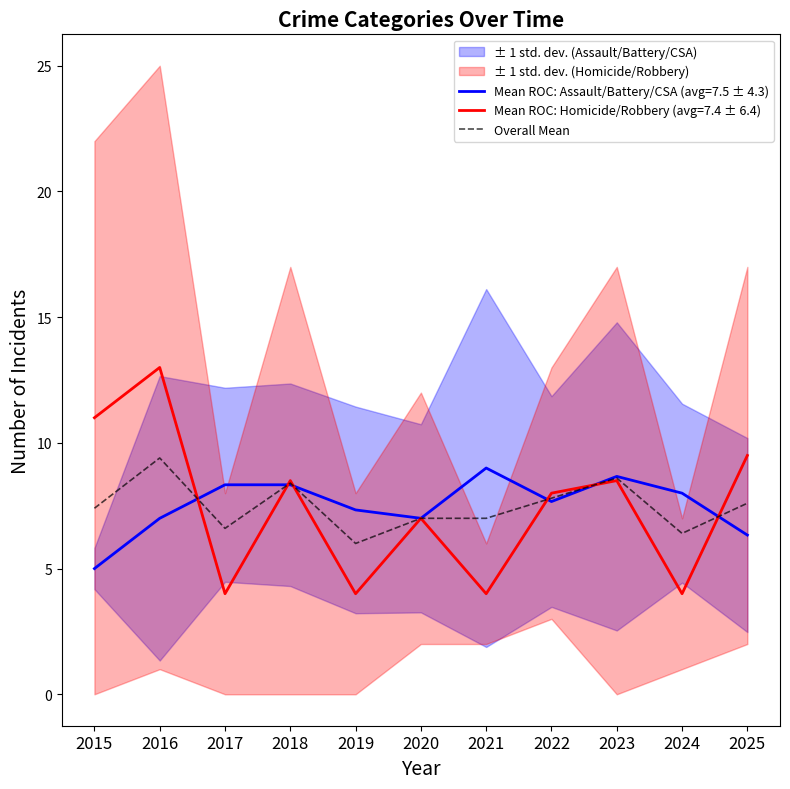

Between 2019 and 2023, which is larger?

2023